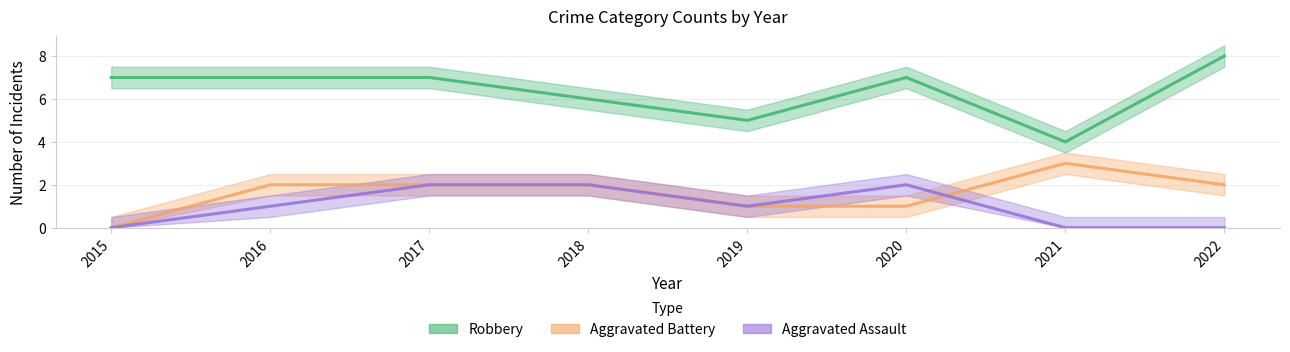

What value does the Robbery series have at 2021?

4